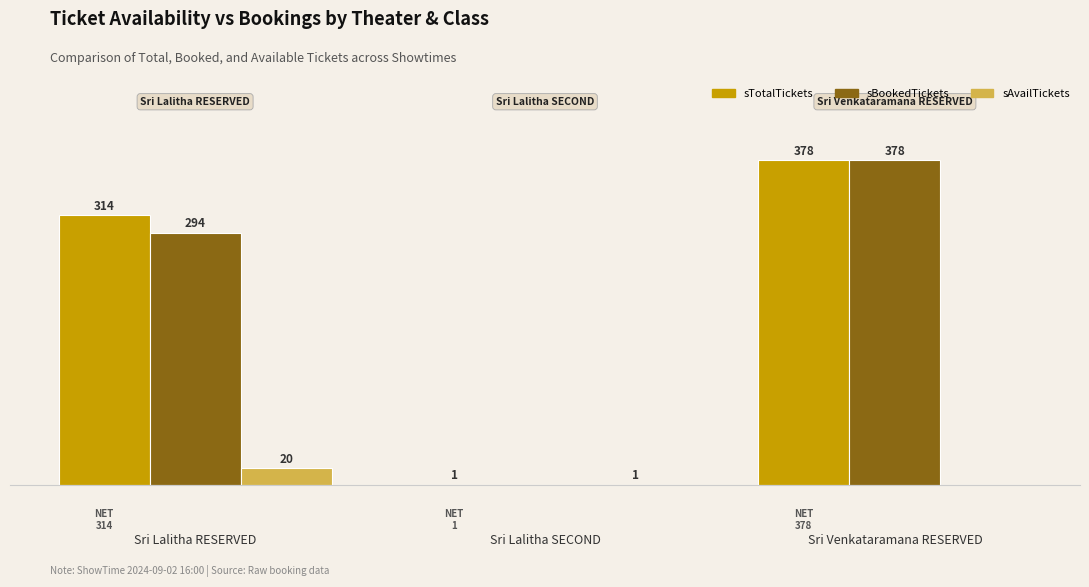

Is the value of sAvailTickets at Sri Lalitha SECOND greater than the value of sTotalTickets at Sri Venkataramana RESERVED?

No